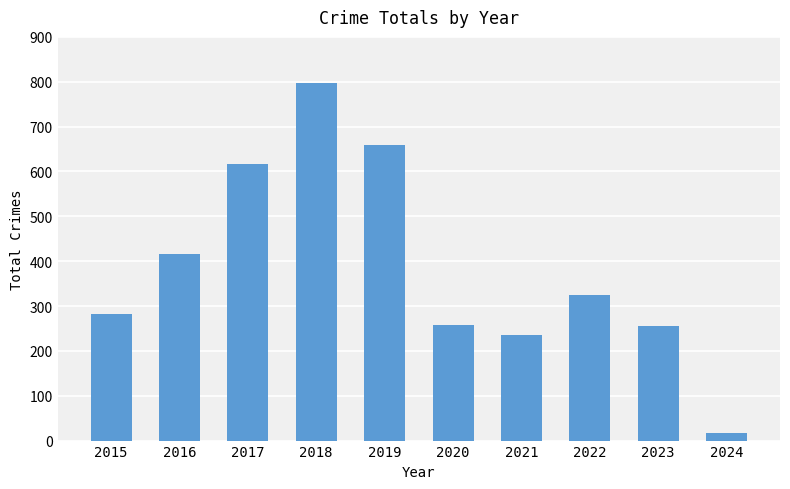

At which category does the chart reach its peak across all series?

2018